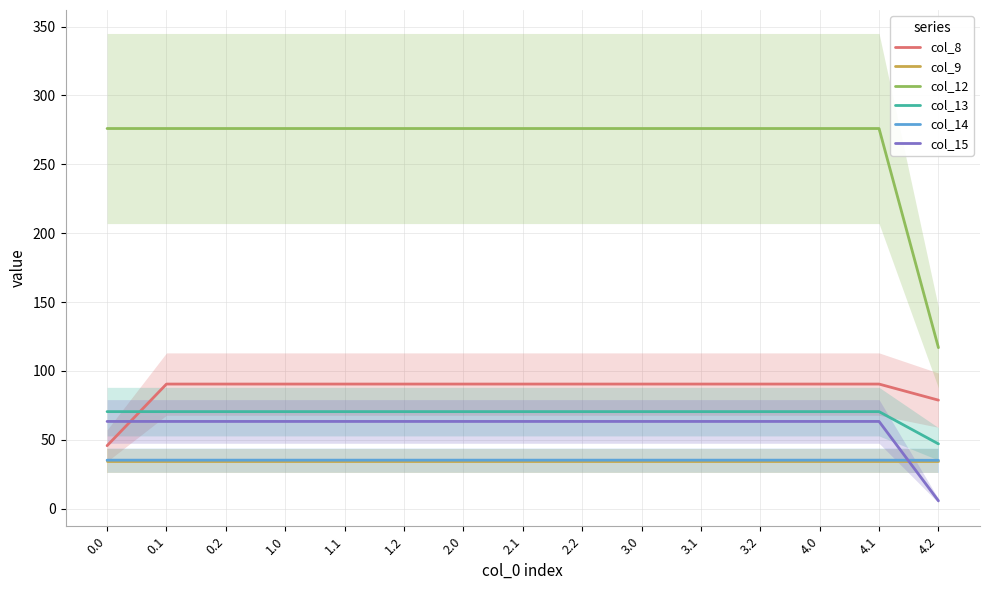

True or false: col_12 and col_13 intersect in this chart.

False